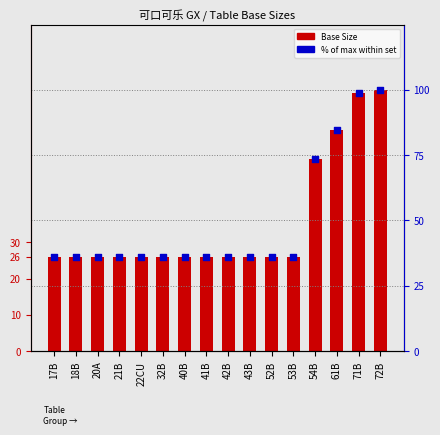

What is the total value across all series at 22CU?

62.1